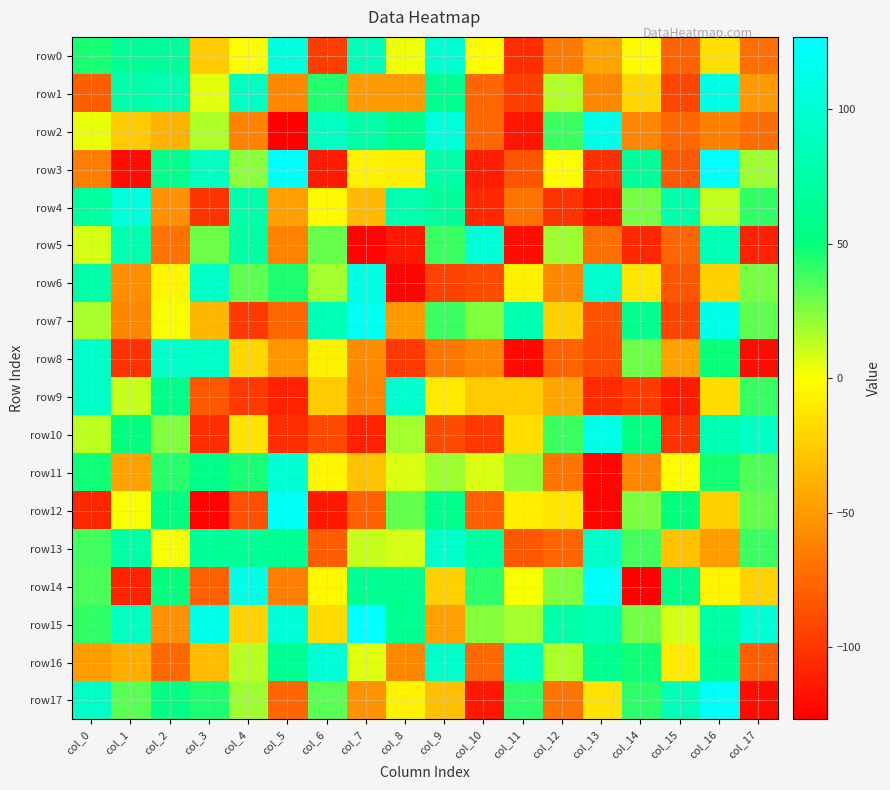

Reading left to right, list all the values displayed in this chart.

row0: col_0=46	col_1=64	col_2=68	col_3=-25	col_4=-1	col_5=106	col_6=-96	col_7=86	col_8=3	col_9=101	col_10=-1	col_11=-104	col_12=-65	col_13=-45	col_14=-2	col_15=-77	col_16=-16	col_17=-71
row1: col_0=-80	col_1=76	col_2=80	col_3=5	col_4=91	col_5=-59	col_6=44	col_7=-50	col_8=-50	col_9=61	col_10=-76	col_11=-95	col_12=15	col_13=-59	col_14=-19	col_15=-92	col_16=110	col_17=-50
row2: col_0=4	col_1=-26	col_2=-38	col_3=16	col_4=-62	col_5=-127	col_6=90	col_7=74	col_8=59	col_9=107	col_10=-75	col_11=-116	col_12=39	col_13=114	col_14=-60	col_15=-74	col_16=-63	col_17=-72
row3: col_0=-64	col_1=-120	col_2=58	col_3=90	col_4=23	col_5=125	col_6=-113	col_7=-6	col_8=-8	col_9=75	col_10=-111	col_11=-84	col_12=-1	col_13=-103	col_14=67	col_15=-82	col_16=127	col_17=19
row4: col_0=69	col_1=106	col_2=-55	col_3=-101	col_4=77	col_5=-47	col_6=-3	col_7=-34	col_8=79	col_9=68	col_10=-107	col_11=-69	col_12=-101	col_13=-116	col_14=27	col_15=77	col_16=12	col_17=41
row5: col_0=8	col_1=79	col_2=-70	col_3=29	col_4=72	col_5=-62	col_6=30	col_7=-125	col_8=-115	col_9=39	col_10=103	col_11=-120	col_12=19	col_13=-71	col_14=-107	col_15=-76	col_16=84	col_17=-110
row6: col_0=75	col_1=-56	col_2=-4	col_3=93	col_4=32	col_5=45	col_6=18	col_7=110	col_8=-124	col_9=-94	col_10=-89	col_11=-7	col_12=-59	col_13=98	col_14=-12	col_15=-84	col_16=-23	col_17=27
row7: col_0=17	col_1=-60	col_2=1	col_3=-36	col_4=-98	col_5=-76	col_6=84	col_7=118	col_8=-50	col_9=39	col_10=25	col_11=79	col_12=-23	col_13=-87	col_14=59	col_15=-93	col_16=112	col_17=32
row8: col_0=95	col_1=-102	col_2=96	col_3=93	col_4=-20	col_5=-52	col_6=-7	col_7=-57	col_8=-98	col_9=-67	col_10=-61	col_11=-122	col_12=-77	col_13=-88	col_14=29	col_15=-46	col_16=49	col_17=-120
row9: col_0=93	col_1=11	col_2=57	col_3=-83	col_4=-98	col_5=-110	col_6=-26	col_7=-61	col_8=97	col_9=-10	col_10=-26	col_11=-25	col_12=-45	col_13=-105	col_14=-97	col_15=-113	col_16=-17	col_17=40
row10: col_0=13	col_1=51	col_2=25	col_3=-104	col_4=-13	col_5=-104	col_6=-90	col_7=-110	col_8=18	col_9=-89	col_10=-99	col_11=-16	col_12=39	col_13=112	col_14=53	col_15=-101	col_16=81	col_17=92
row11: col_0=48	col_1=-46	col_2=43	col_3=57	col_4=46	col_5=100	col_6=-4	col_7=-30	col_8=7	col_9=19	col_10=7	col_11=22	col_12=-68	col_13=-123	col_14=-60	col_15=-1	col_16=47	col_17=35
row12: col_0=-108	col_1=1	col_2=52	col_3=-125	col_4=-87	col_5=121	col_6=-115	col_7=-78	col_8=31	col_9=59	col_10=-79	col_11=-8	col_12=-12	col_13=-124	col_14=26	col_15=50	col_16=-24	col_17=31
row13: col_0=38	col_1=74	col_2=1	col_3=65	col_4=65	col_5=62	col_6=-81	col_7=11	col_8=8	col_9=96	col_10=69	col_11=-83	col_12=-76	col_13=94	col_14=37	col_15=-30	col_16=-49	col_17=39
row14: col_0=36	col_1=-109	col_2=50	col_3=-79	col_4=112	col_5=-64	col_6=-3	col_7=62	col_8=61	col_9=-23	col_10=42	col_11=1	col_12=25	col_13=123	col_14=-126	col_15=56	col_16=-5	col_17=-22
row15: col_0=41	col_1=90	col_2=-55	col_3=114	col_4=-22	col_5=103	col_6=-18	col_7=127	col_8=61	col_9=-47	col_10=24	col_11=18	col_12=75	col_13=81	col_14=28	col_15=8	col_16=73	col_17=102
row16: col_0=-49	col_1=-40	col_2=-74	col_3=-33	col_4=14	col_5=63	col_6=103	col_7=6	col_8=-59	col_9=94	col_10=-75	col_11=91	col_12=16	col_13=61	col_14=48	col_15=-10	col_16=65	col_17=-79
row17: col_0=94	col_1=33	col_2=54	col_3=45	col_4=19	col_5=-76	col_6=33	col_7=-54	col_8=-6	col_9=-31	col_10=-115	col_11=42	col_12=-69	col_13=-14	col_14=42	col_15=85	col_16=123	col_17=-120